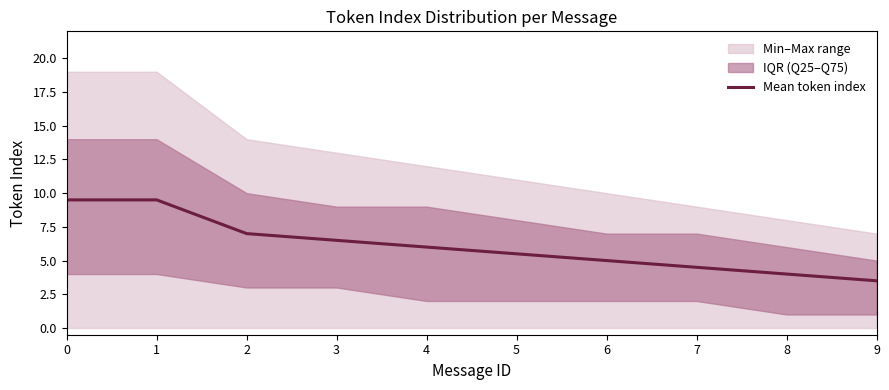

What is the value of the 4th point from the left?

6.5